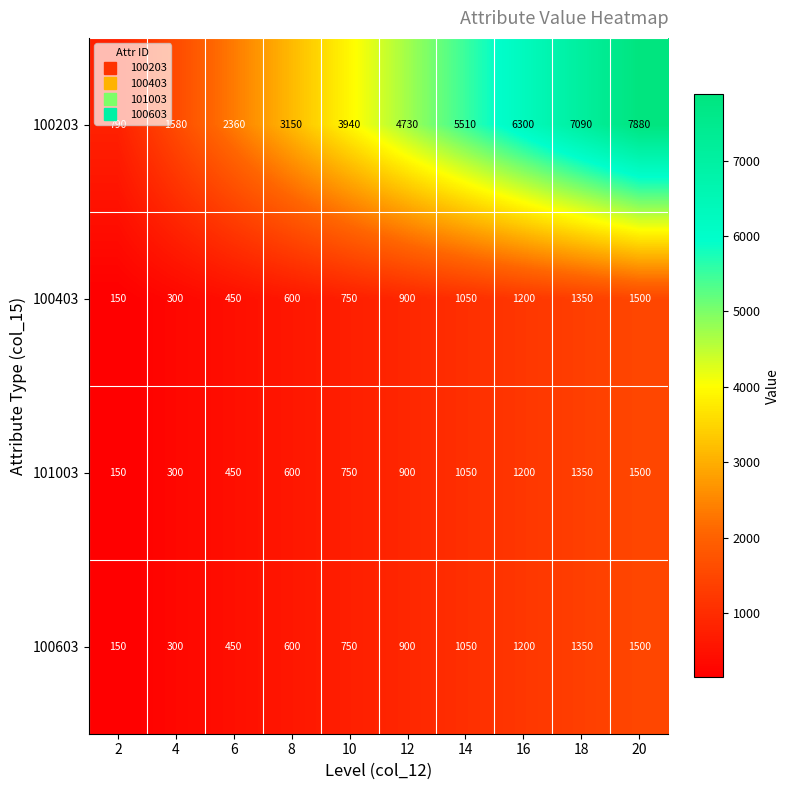

What is the difference between the second highest and second lowest values in the 100203 series?

5510